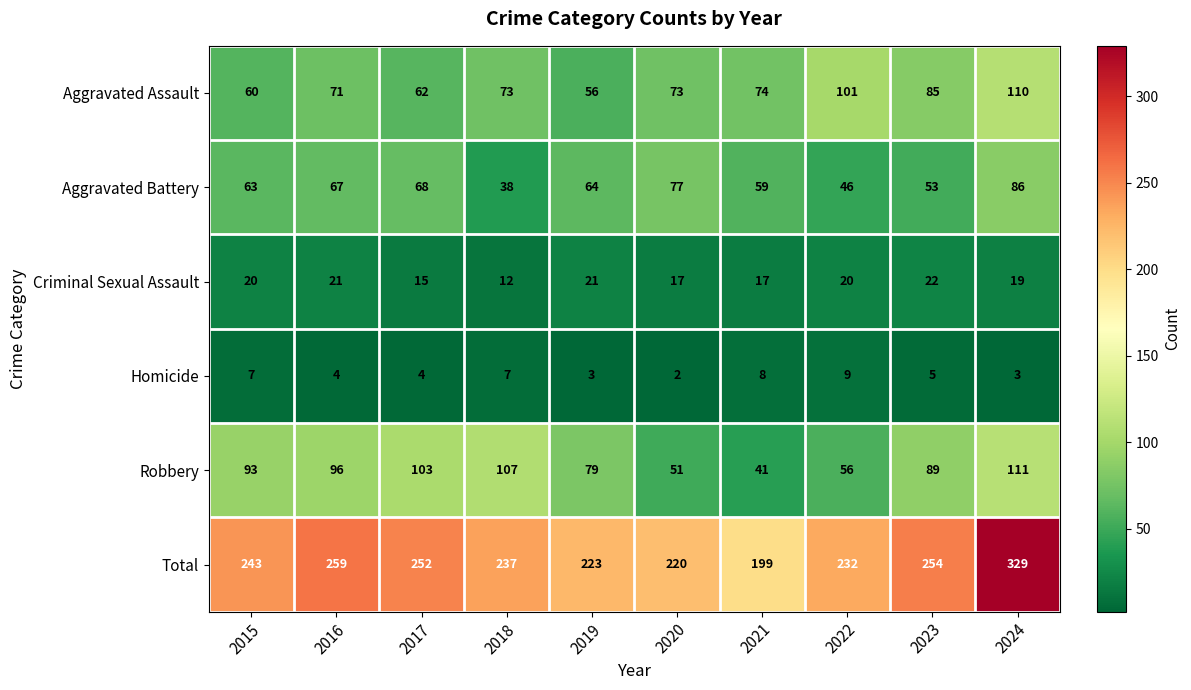

The Total series shows 73 at 2017. True or false?

False